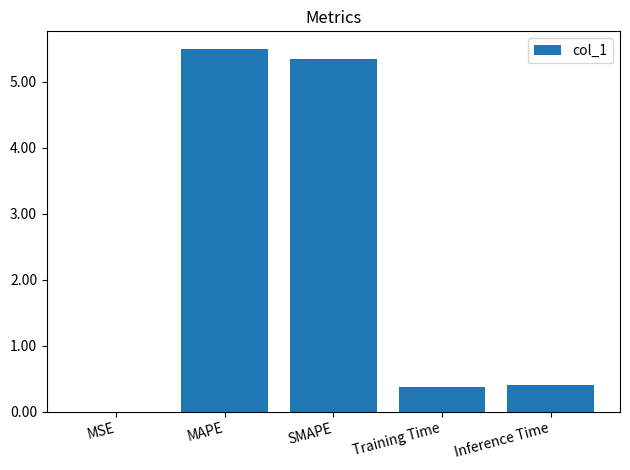

What is the difference between the values at MAPE and Training Time?

5.1